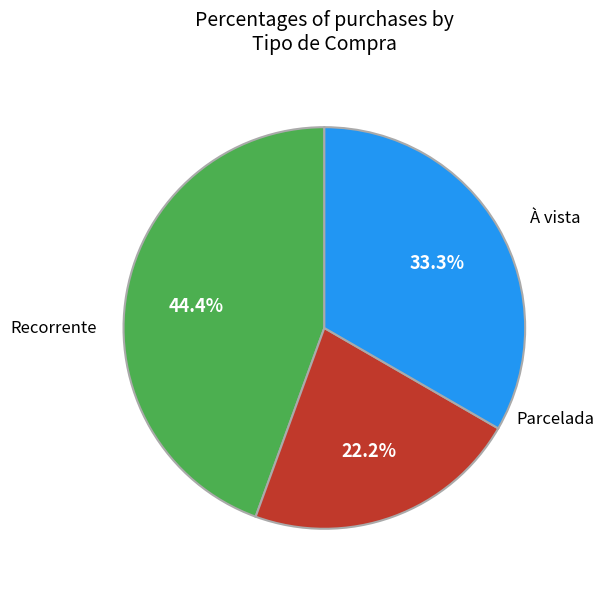

Is there any slice that represents more than half of the pie?

No